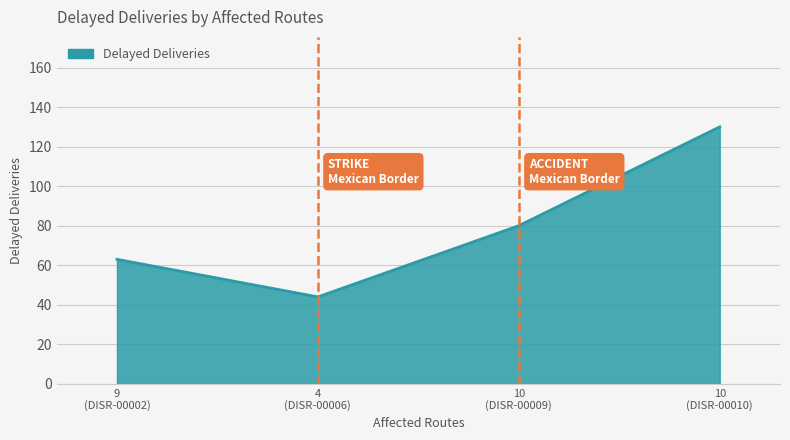

What is the greatest value displayed?

130